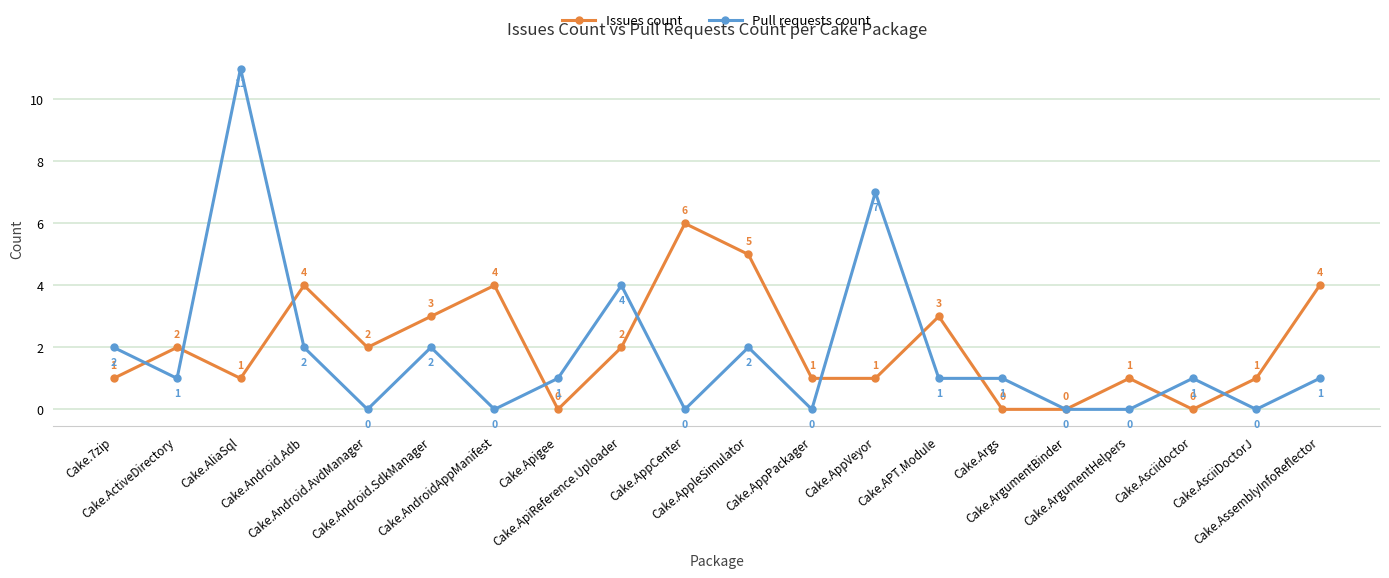

What is the label of the 6th point from the left?

Cake.Android.SdkManager